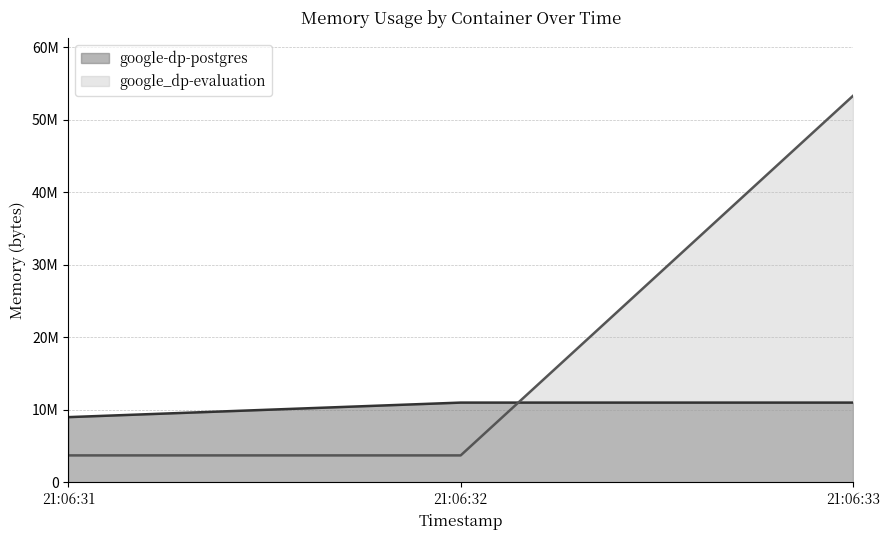

What is the greatest value displayed?

53284864